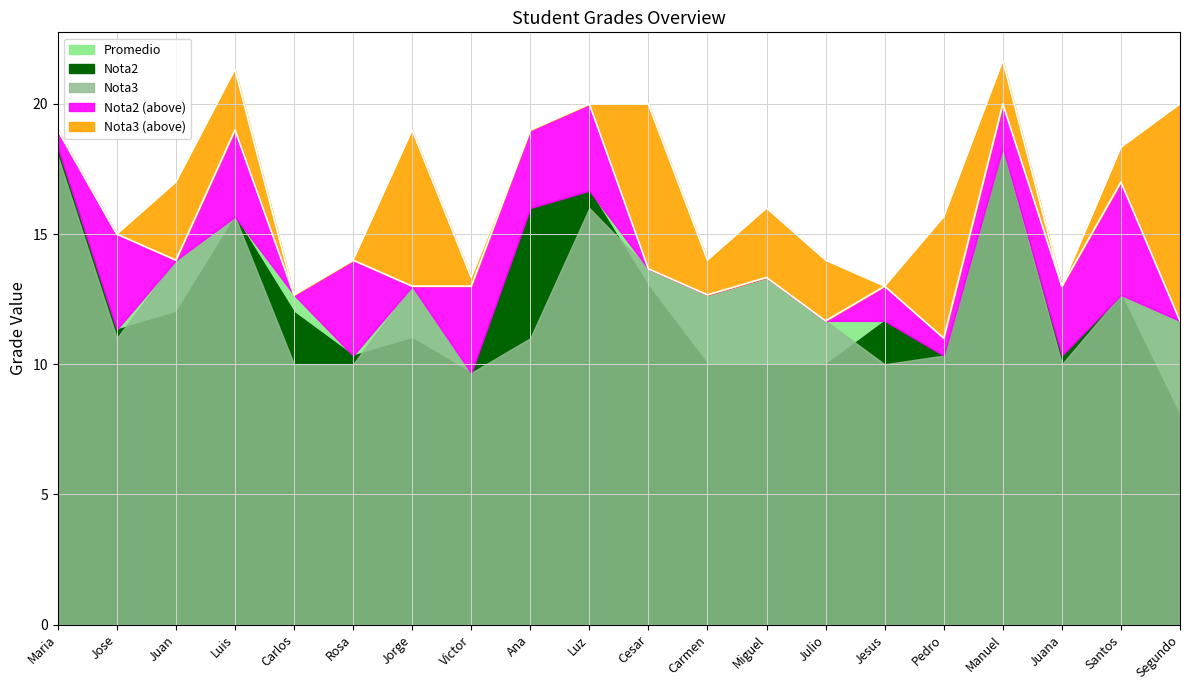

Rank the categories by Nota2 value from lowest to highest.

Segundo, Carmen, Miguel, Julio, Jorge, Pedro, Juan, Carlos, Victor, Cesar, Jesus, Juana, Rosa, Jose, Santos, Maria, Luis, Ana, Luz, Manuel